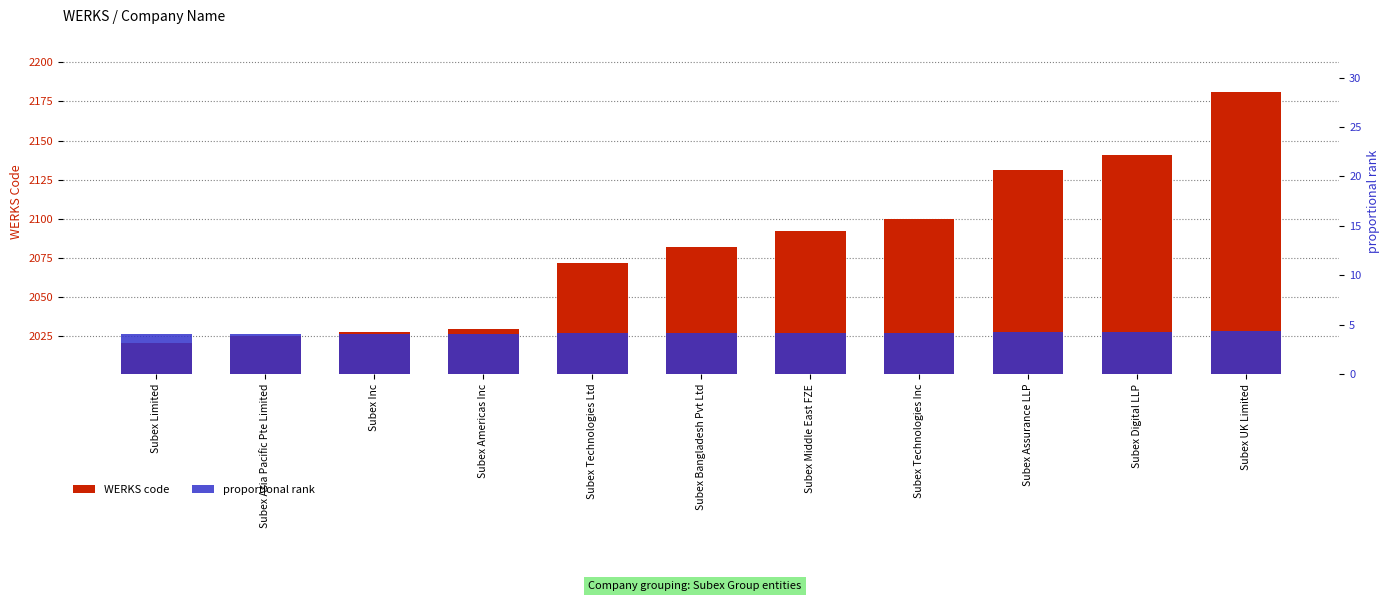

How many bars are there in each group?

2